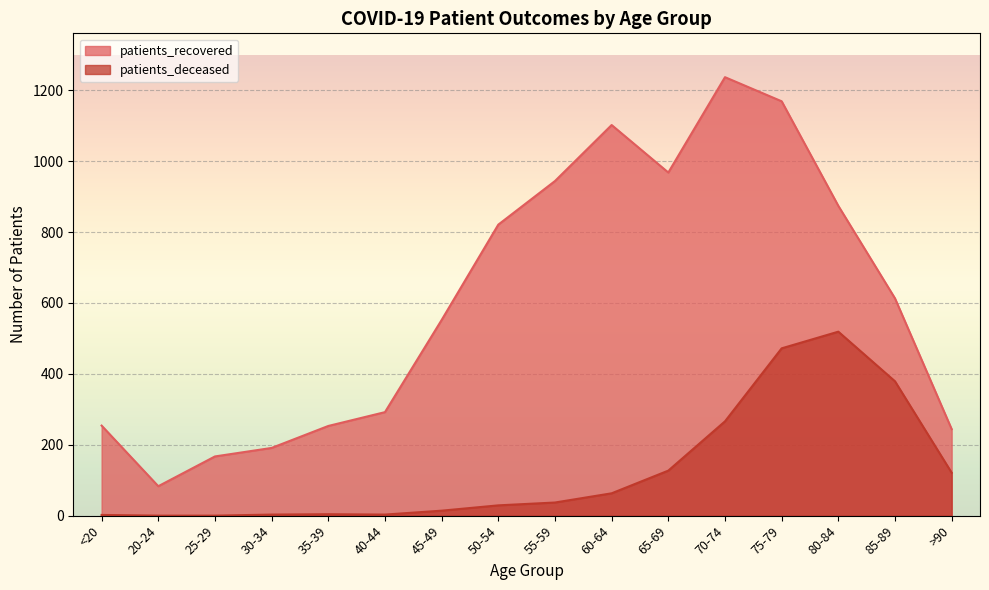

List the series in order of their peak value, highest first.

patients_recovered, patients_deceased